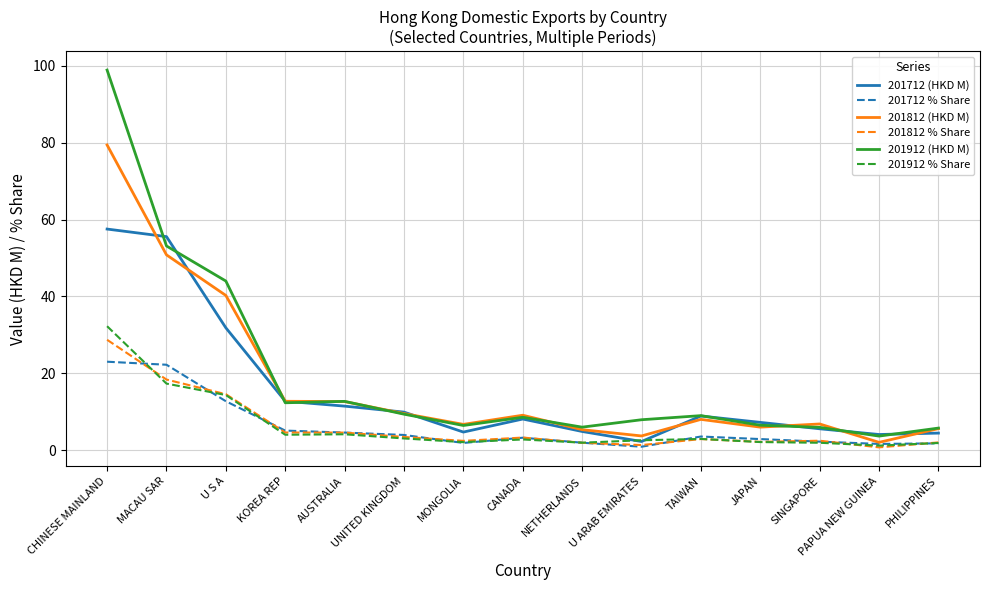

True or false: 201712 (HKD M) has more than 1 points higher than both neighbors.

True